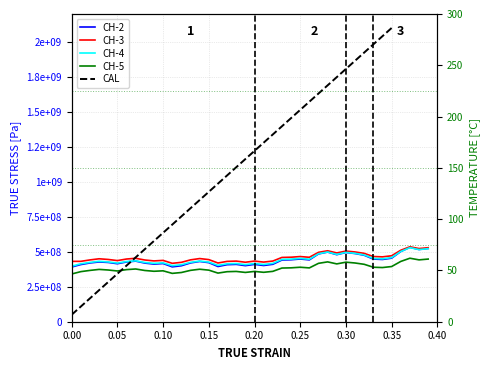

How many lines are shown in the chart?

5